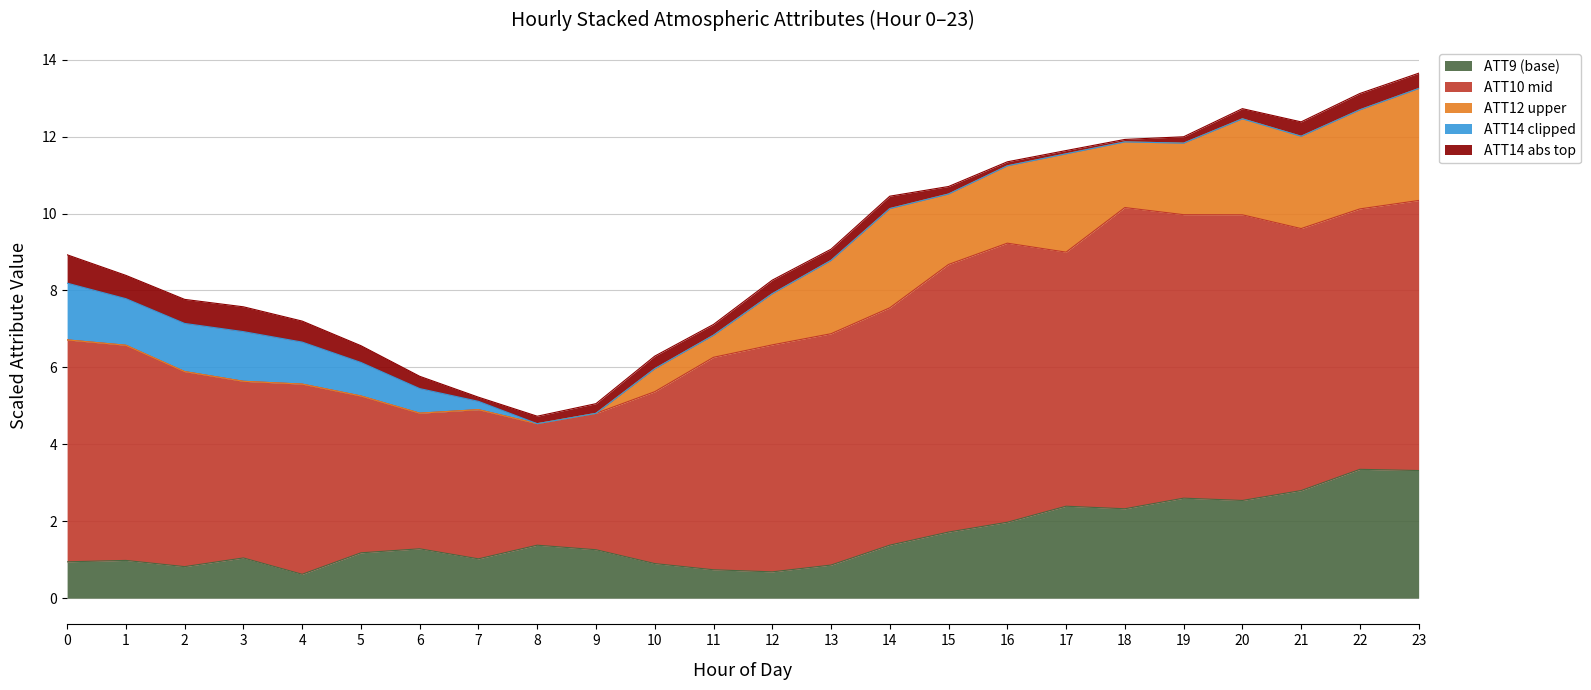

How many lines are shown in the chart?

5